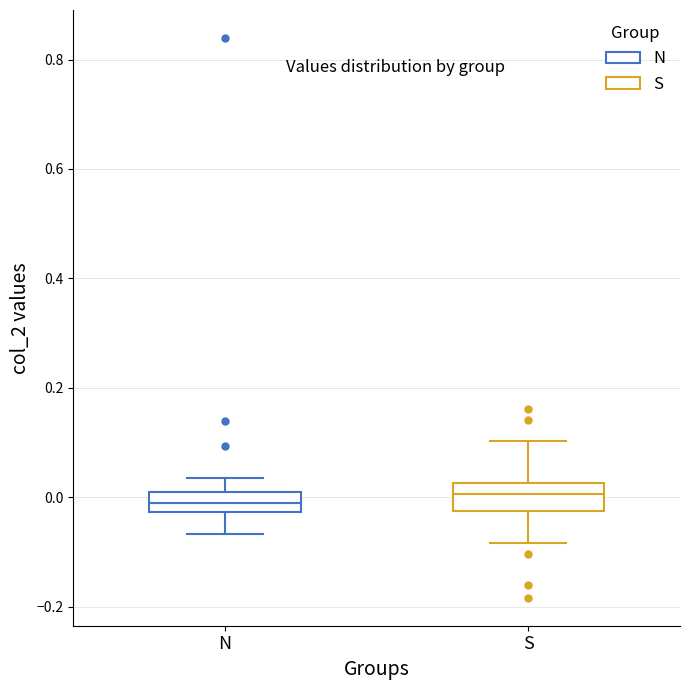

Reading left to right, transcribe this box plot: for each box, give where its median line is, the range the box spans, and where its two whiskers end, as read against the y-axis. The values are not printed on the chart, so give them approximately, as read against the axis.

N: median -0.02 (inside the box), box -0.02 to 0.02, whiskers -0.06 to 0.04
S: median 0.00, box -0.02 to 0.02, whiskers -0.08 to 0.10